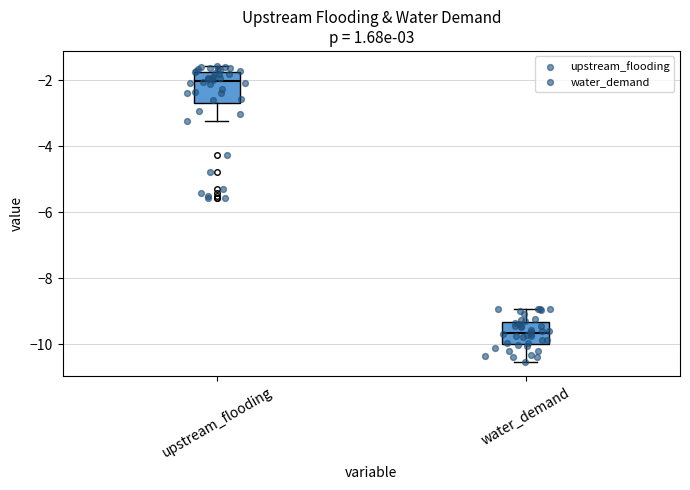

Which box has the highest median line?

upstream_flooding